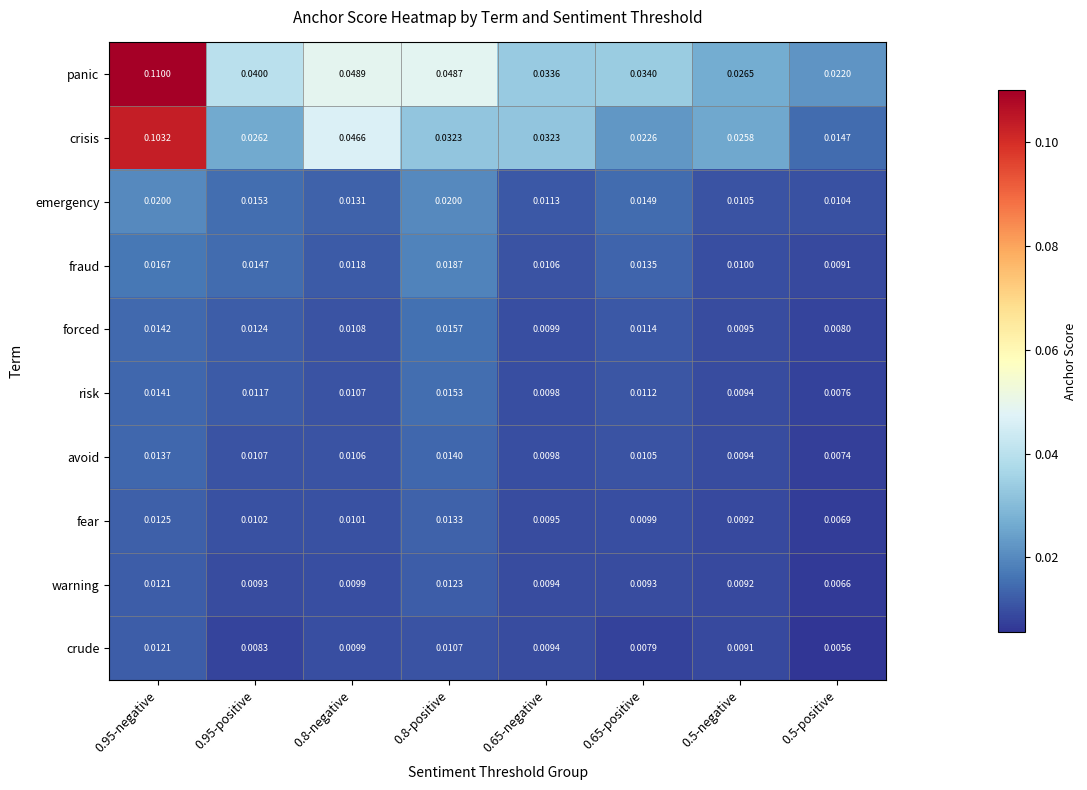

Which series has the widest spread of values?

crisis